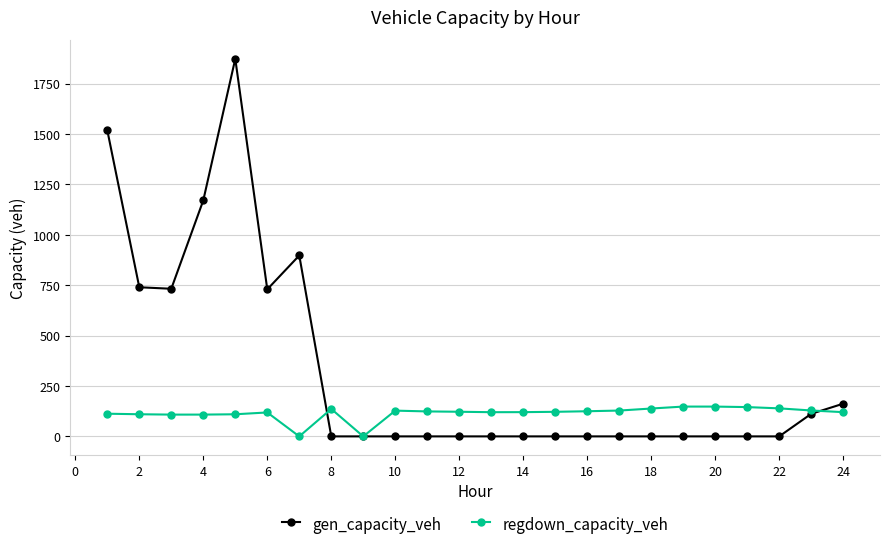

List the series in order of their peak value, highest first.

gen_capacity_veh, regdown_capacity_veh